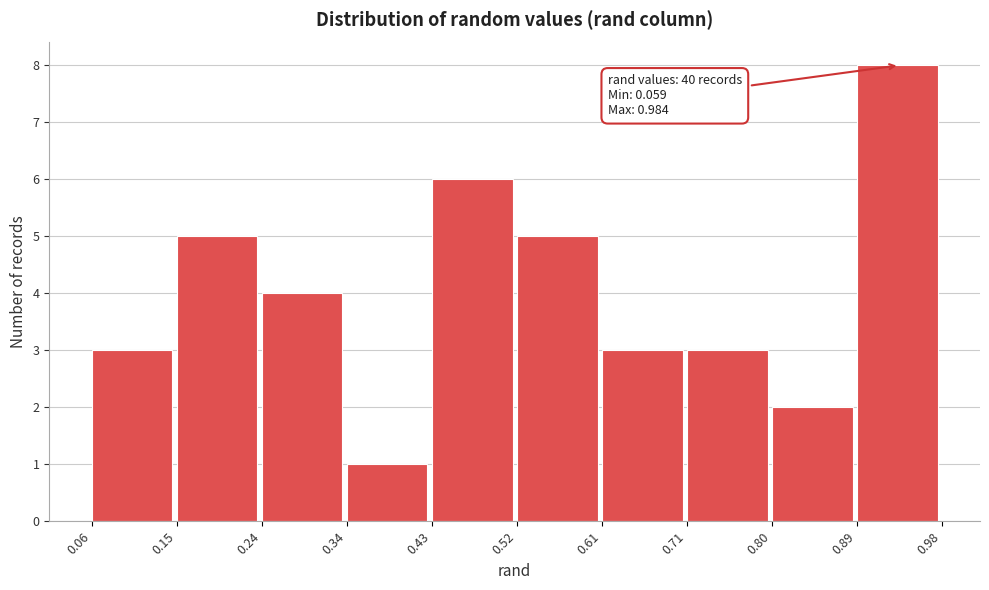

Over which range of the x-axis is the bar tallest?

0.89 to 0.98